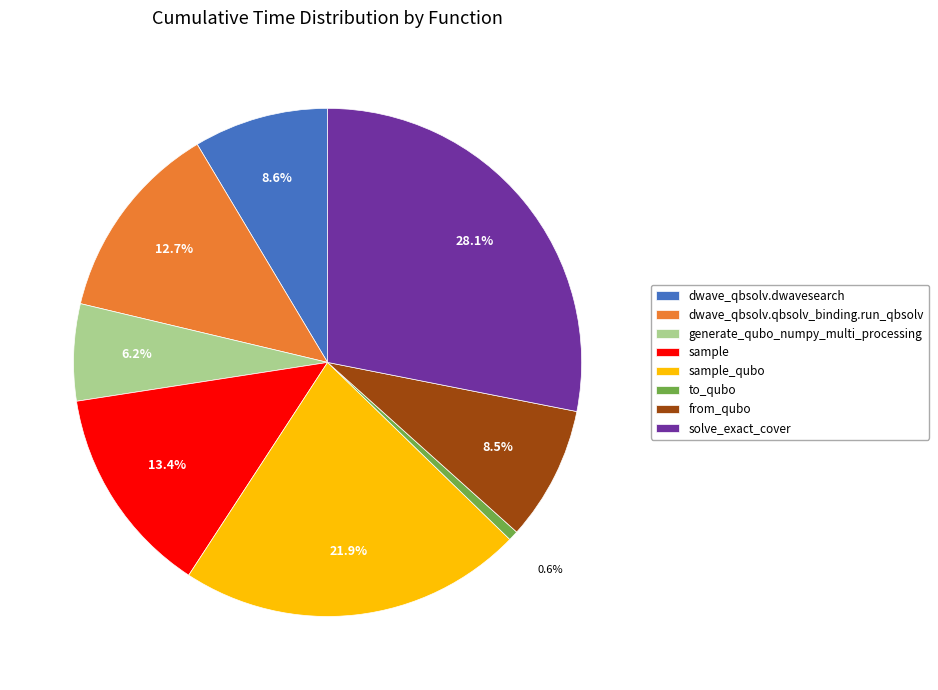

True or false: generate_qubo_numpy_multi_processing accounts for 19% of the total.

False